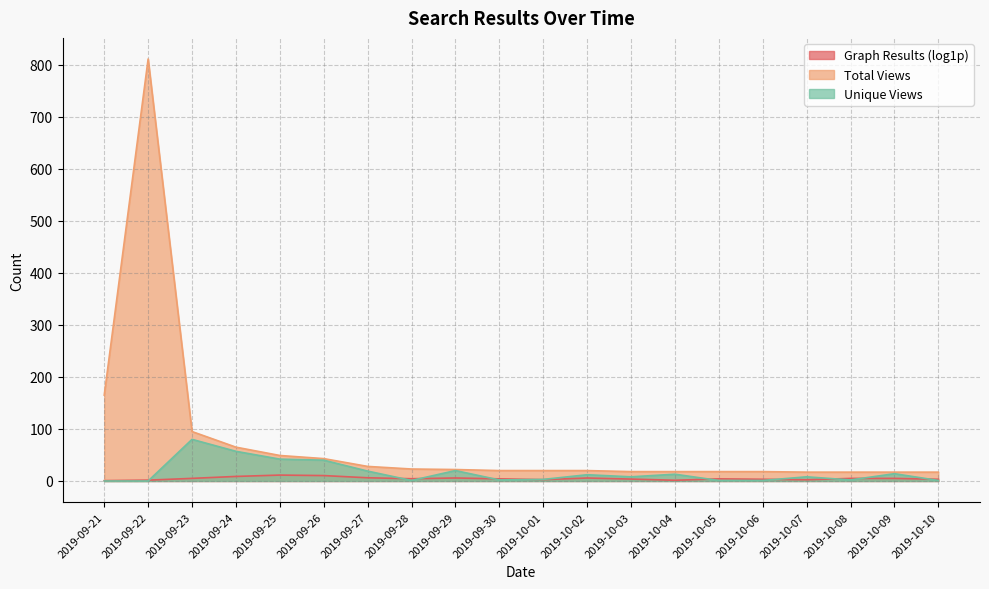

Does the chart have visible grid lines?

Yes